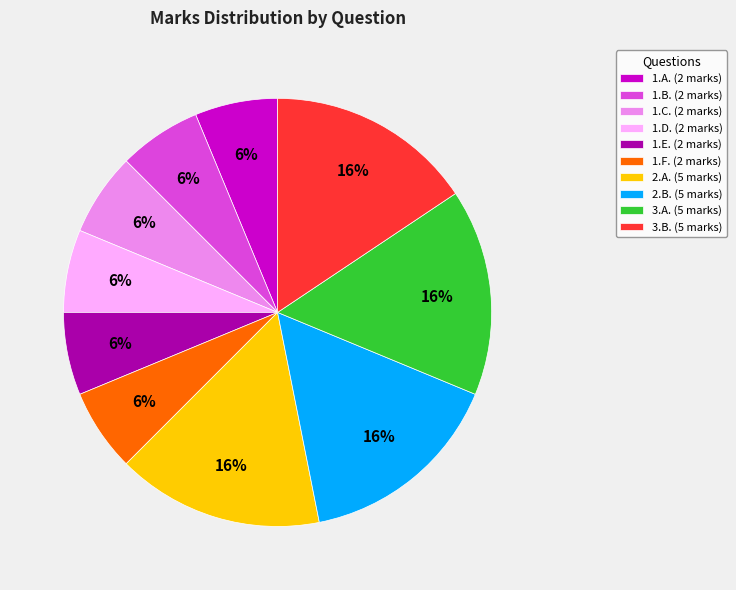

Is there any slice that represents more than half of the pie?

No